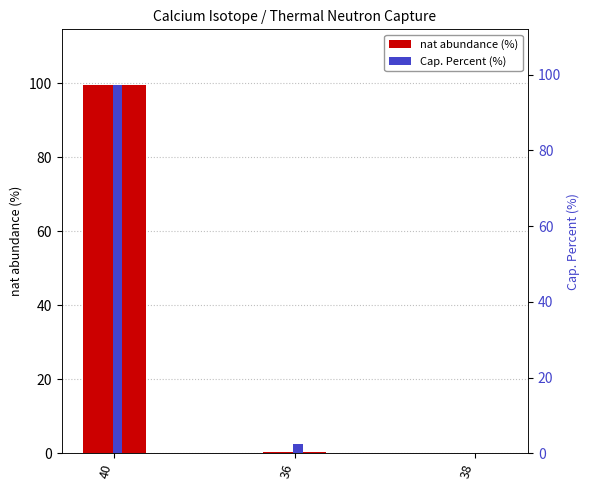

At how many categories does at least one series exceed 34?

1